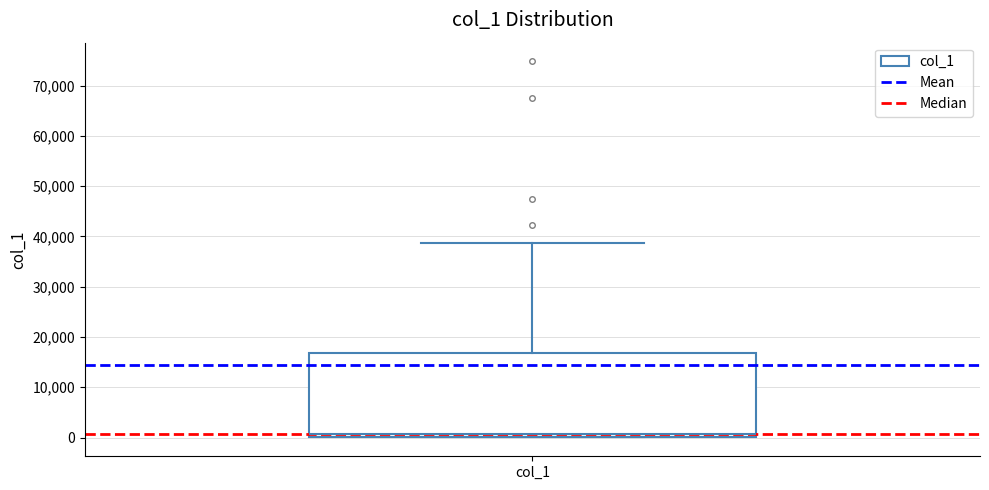

Read this box plot against the y-axis: the position of the median line, the range covered by the box, and the ends of both whiskers. The values are not printed on the chart, so give them approximately, as read against the axis.

median 1000, box 0 to 17000, whiskers 0 to 39000